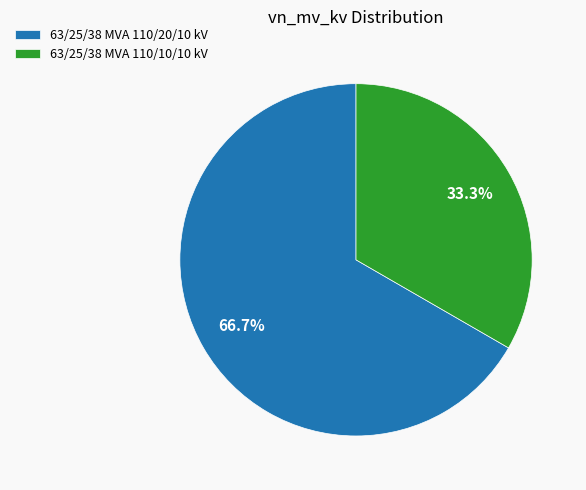

True or false: 63/25/38 MVA 110/10/10 kV accounts for 33% of the total.

True